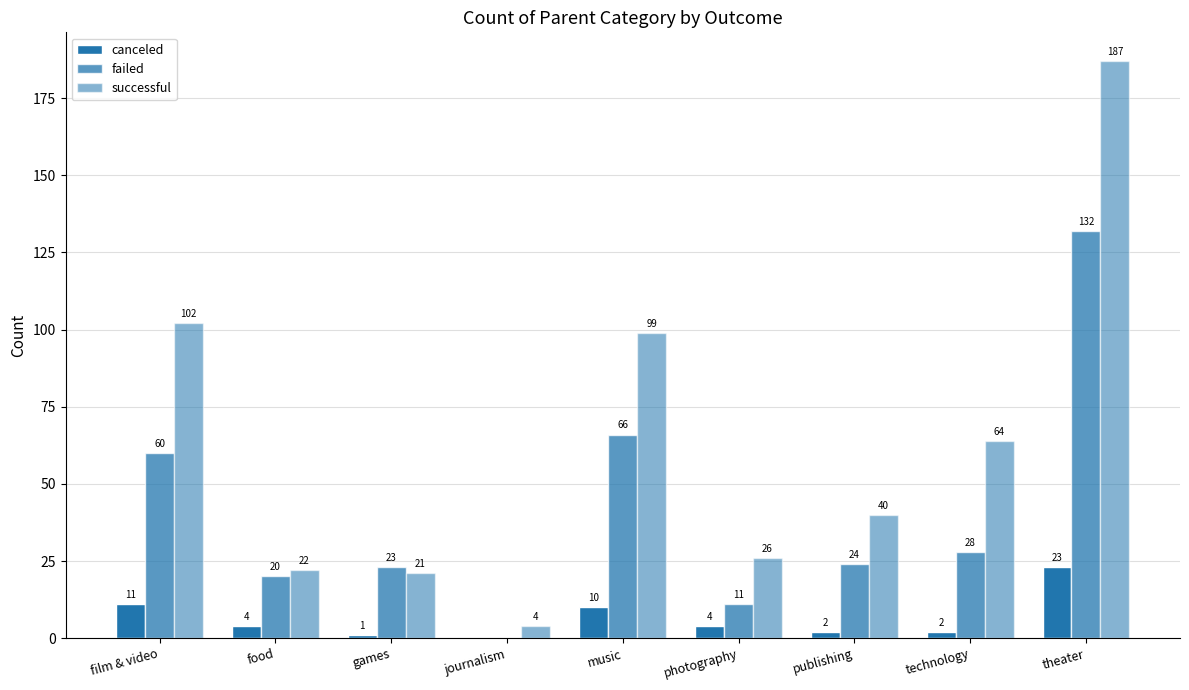

Reading left to right, list all the values displayed in this chart.

canceled: 11	4	1	0	10	4	2	2	23
failed: 60	20	23	0	66	11	24	28	132
successful: 102	22	21	4	99	26	40	64	187